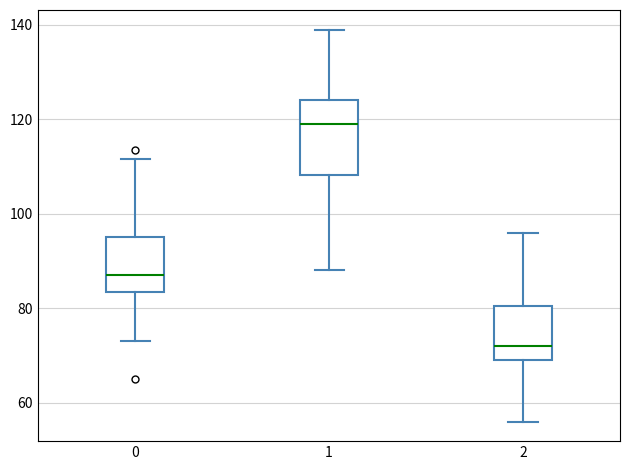

Where does the median line of the box at x = 1 sit on the y-axis? The values are not printed on the chart, so give them approximately, as read against the axis.

120